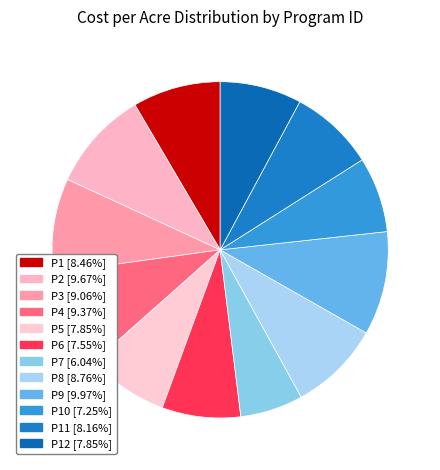

How many segments does this pie chart have?

12